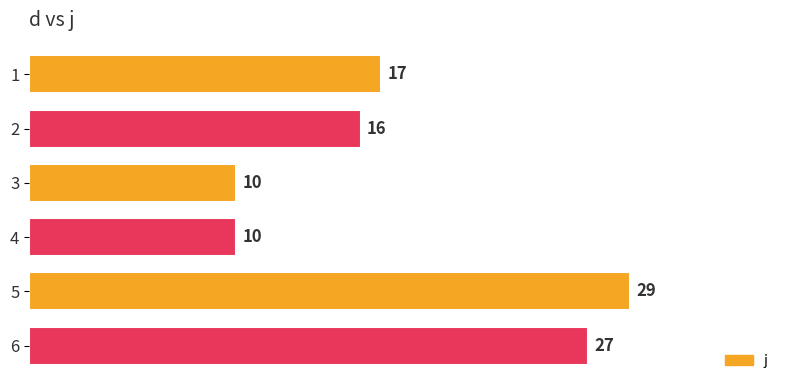

Between 1 and 6, which is larger?

6